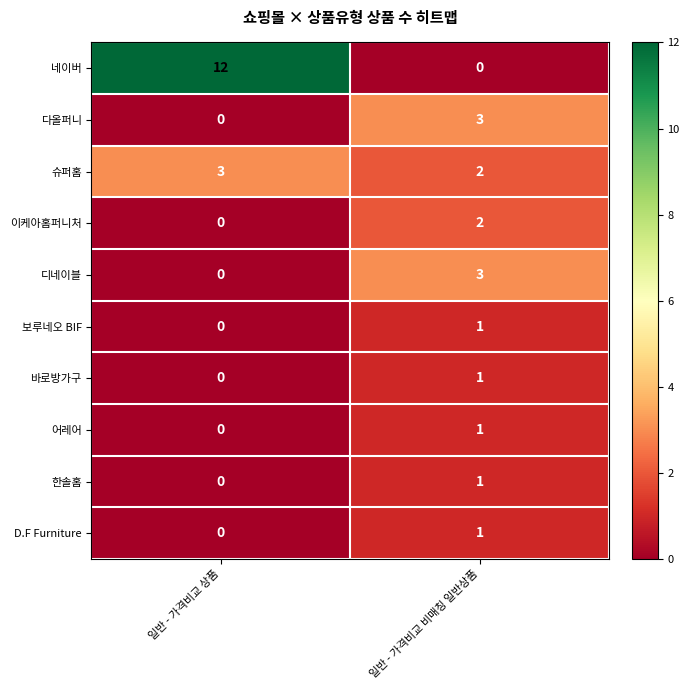

What is the maximum value shown in the chart?

12